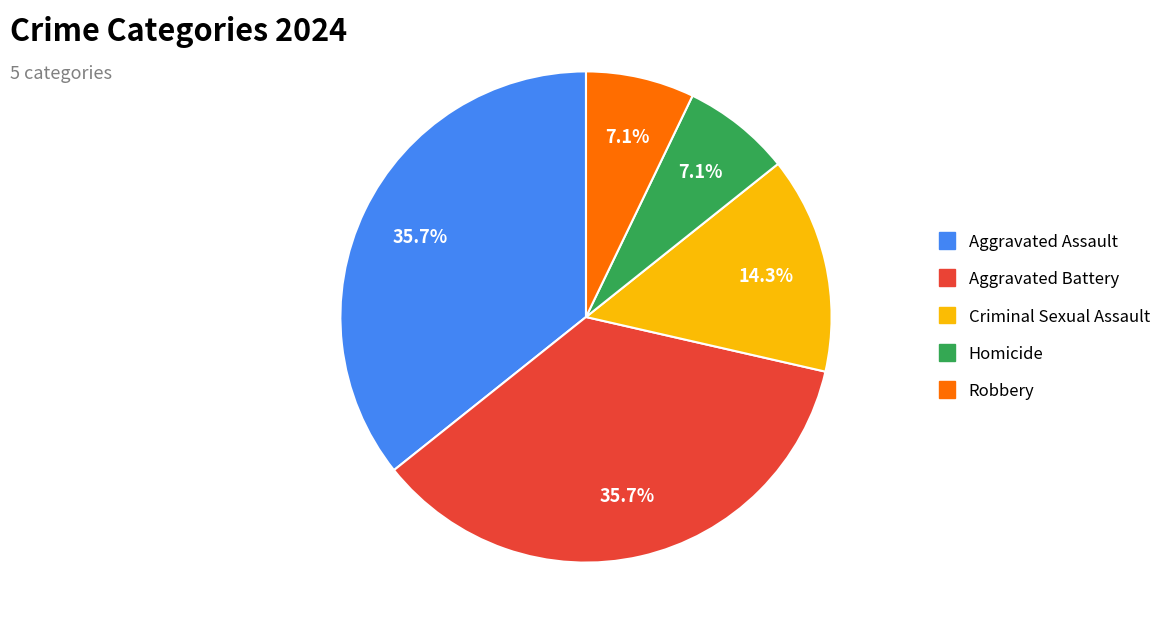

Do Criminal Sexual Assault and Robbery together represent more than half of the pie?

No